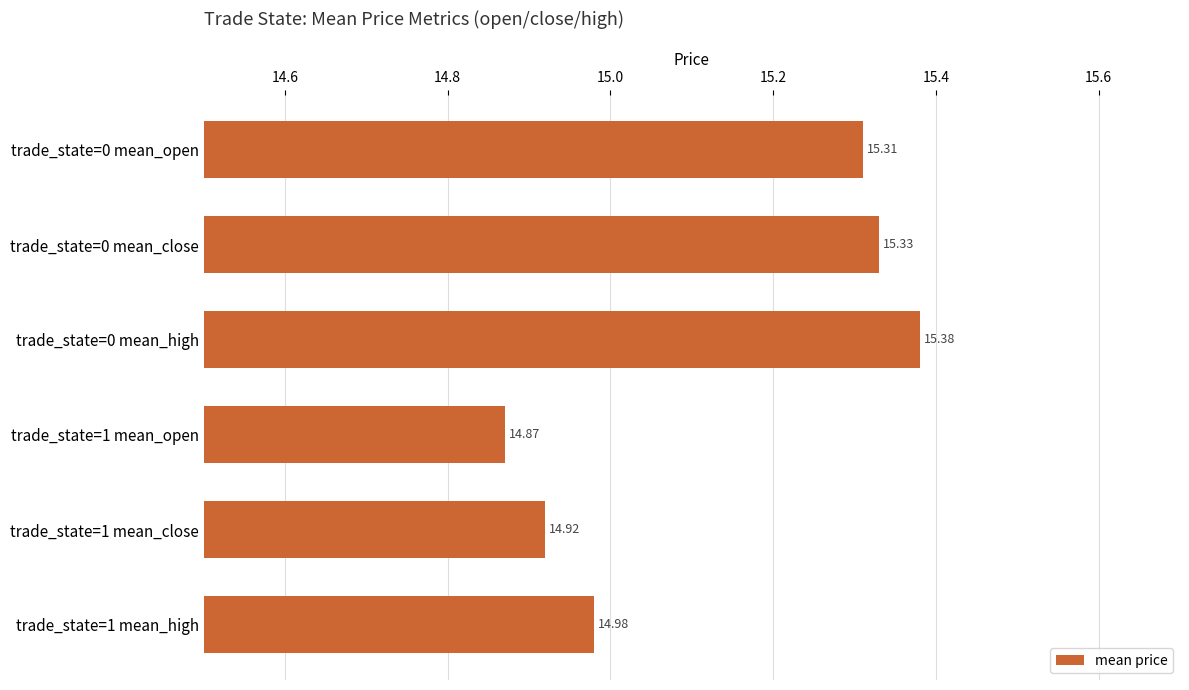

Does the chart contain any negative values?

No